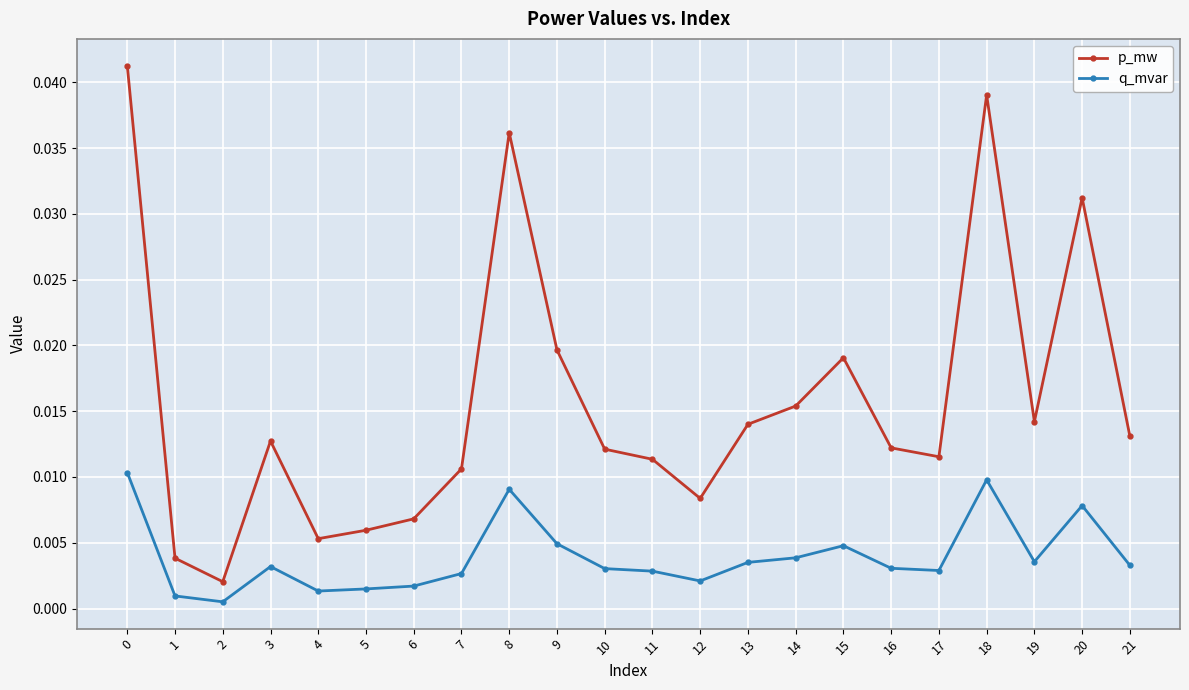

At how many categories does at least one series exceed 0?

22